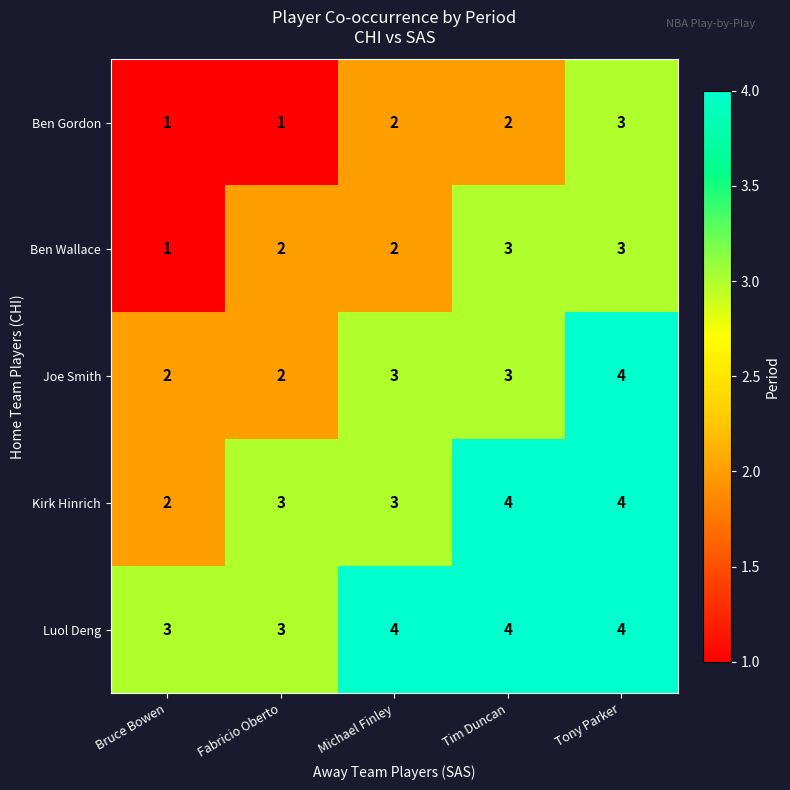

What is the maximum value for Ben Gordon?

3